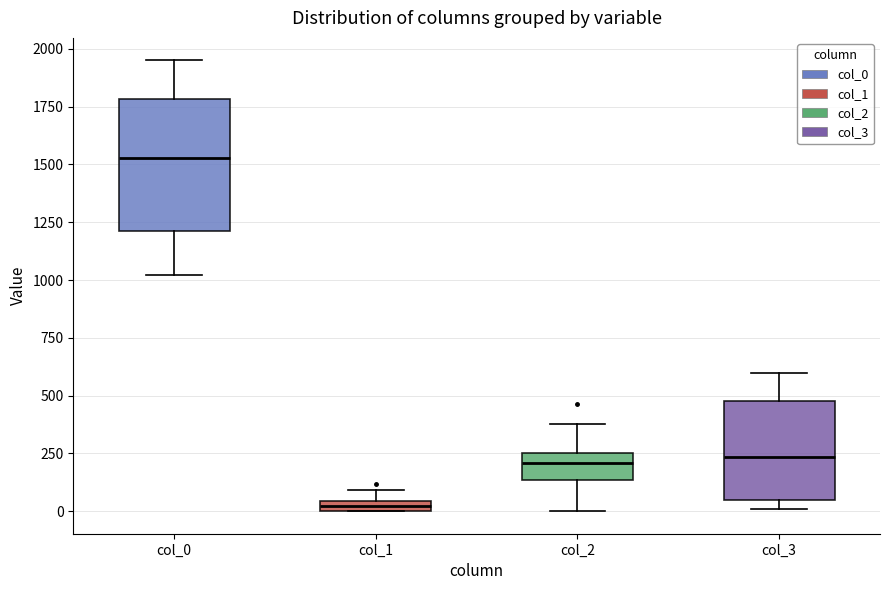

Which box is the tallest, from its lower edge to its upper edge?

col_0